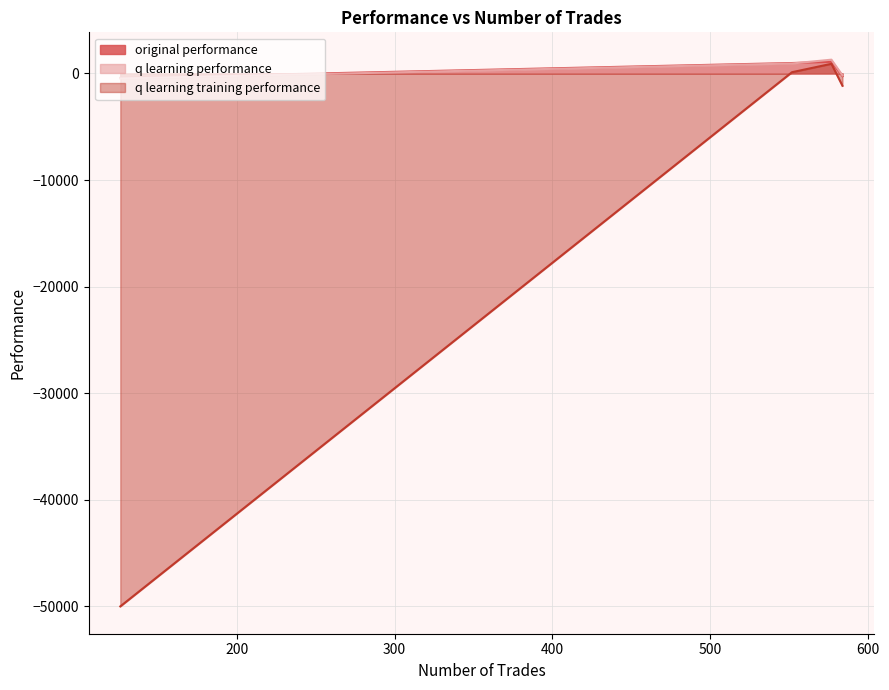

What is the sum of all q learning performance values?

1560.7